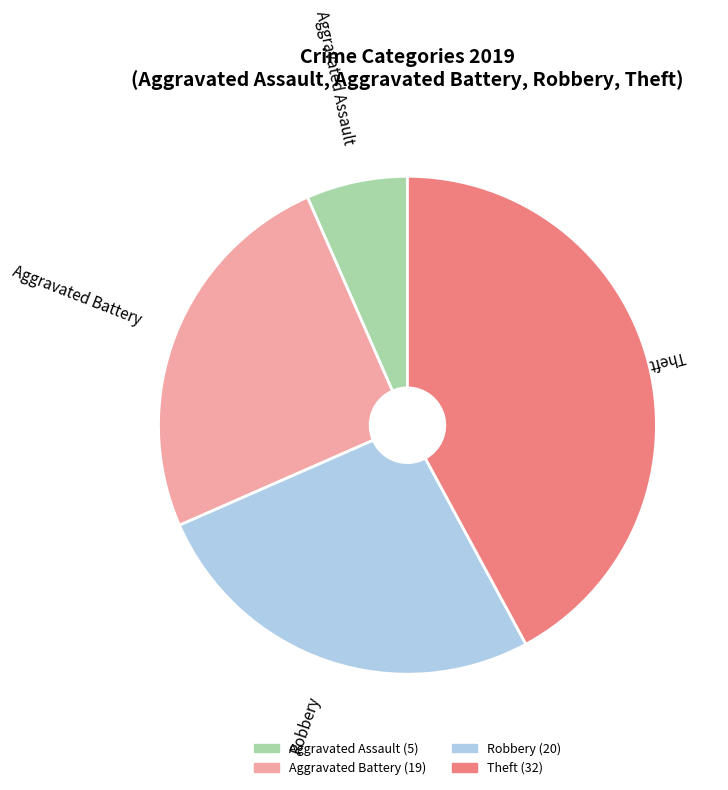

Is there any slice that represents more than half of the pie?

No